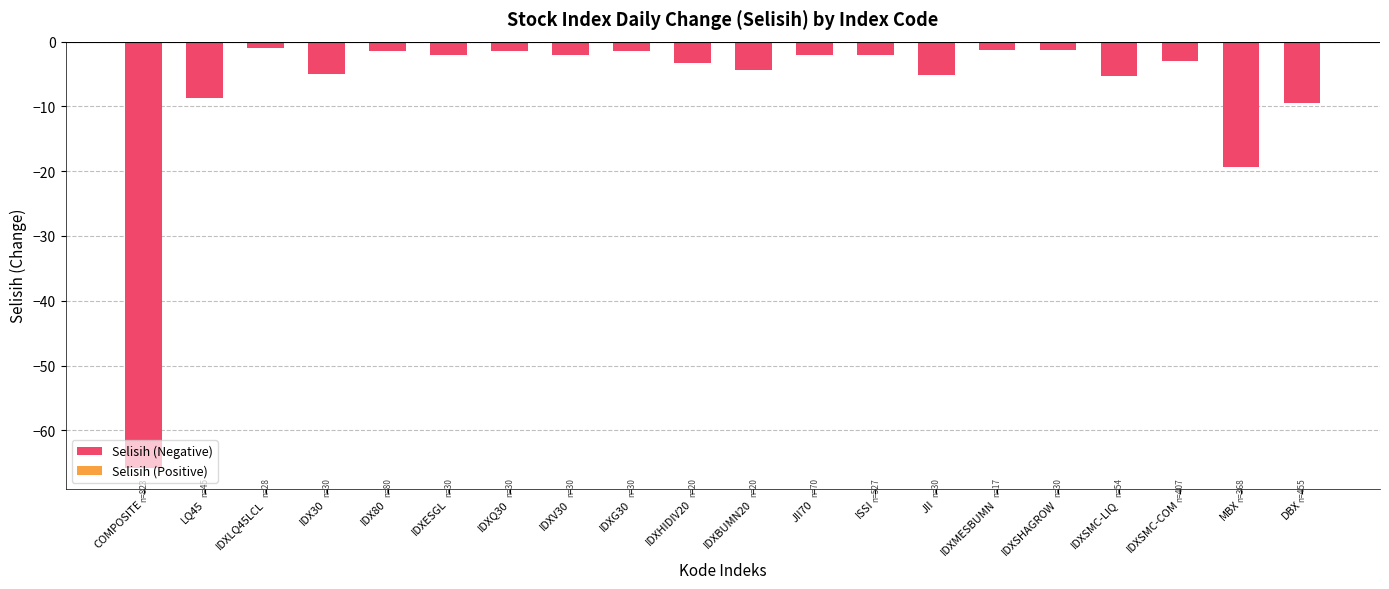

What is the label of the 20th bar from the right?

COMPOSITE